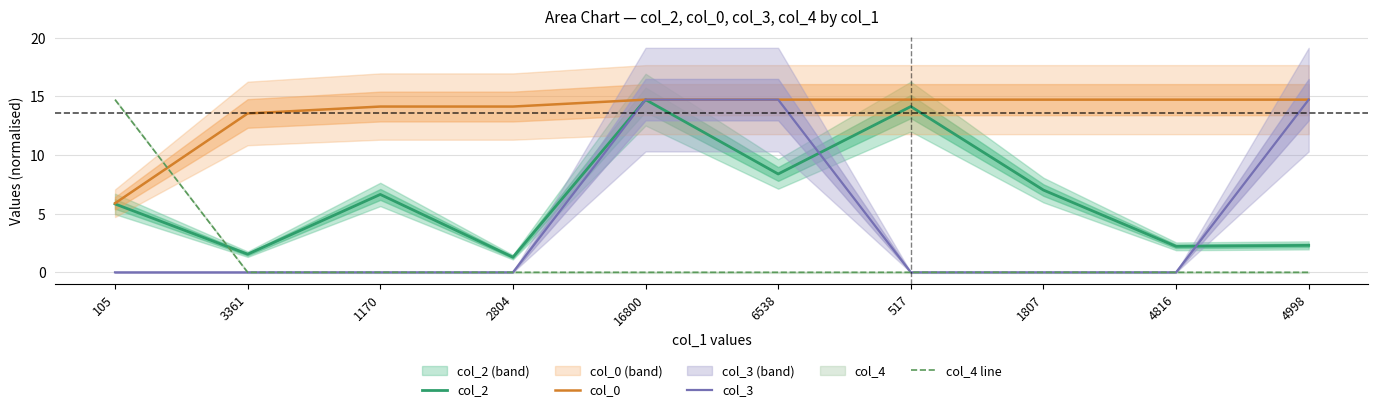

What is the approximate value of col_4 line at 105?

14.7